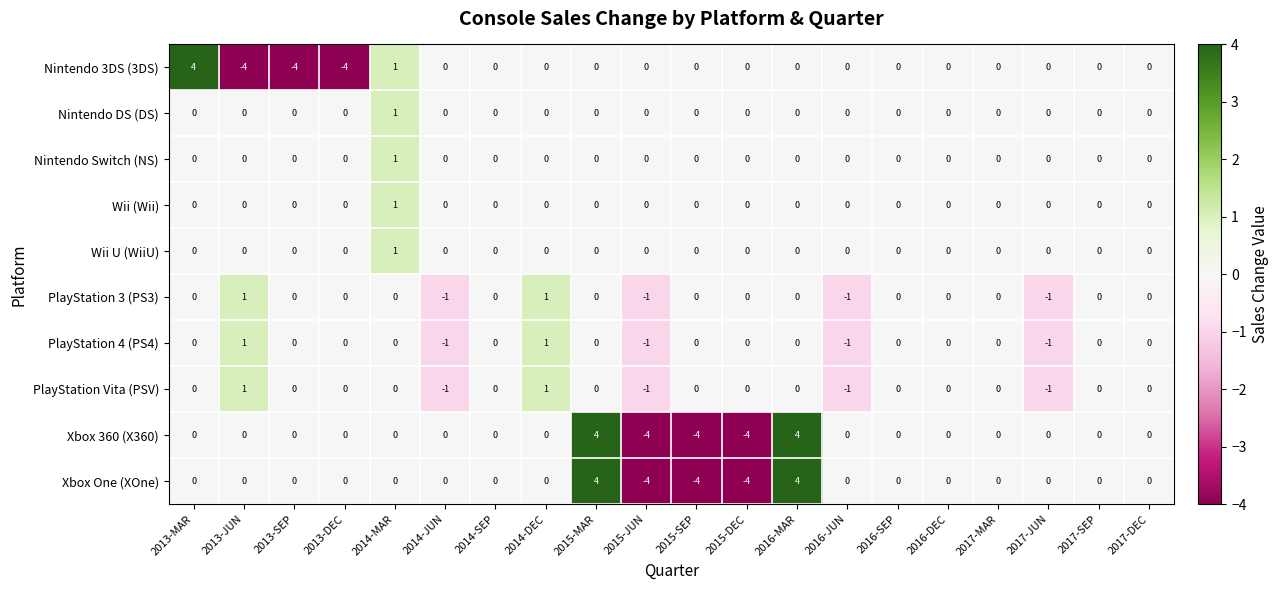

What is the lowest value of the Xbox One (XOne) series?

-4